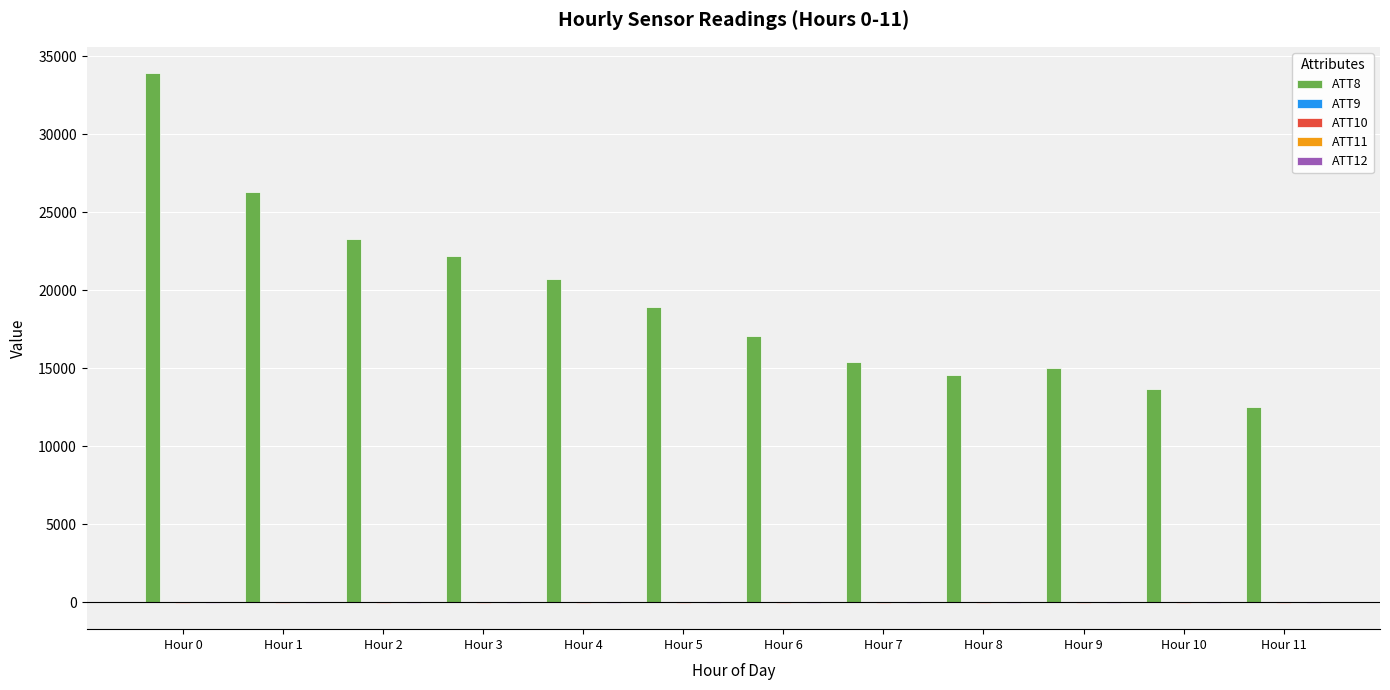

At which category is the sum across all series the highest?

Hour 0